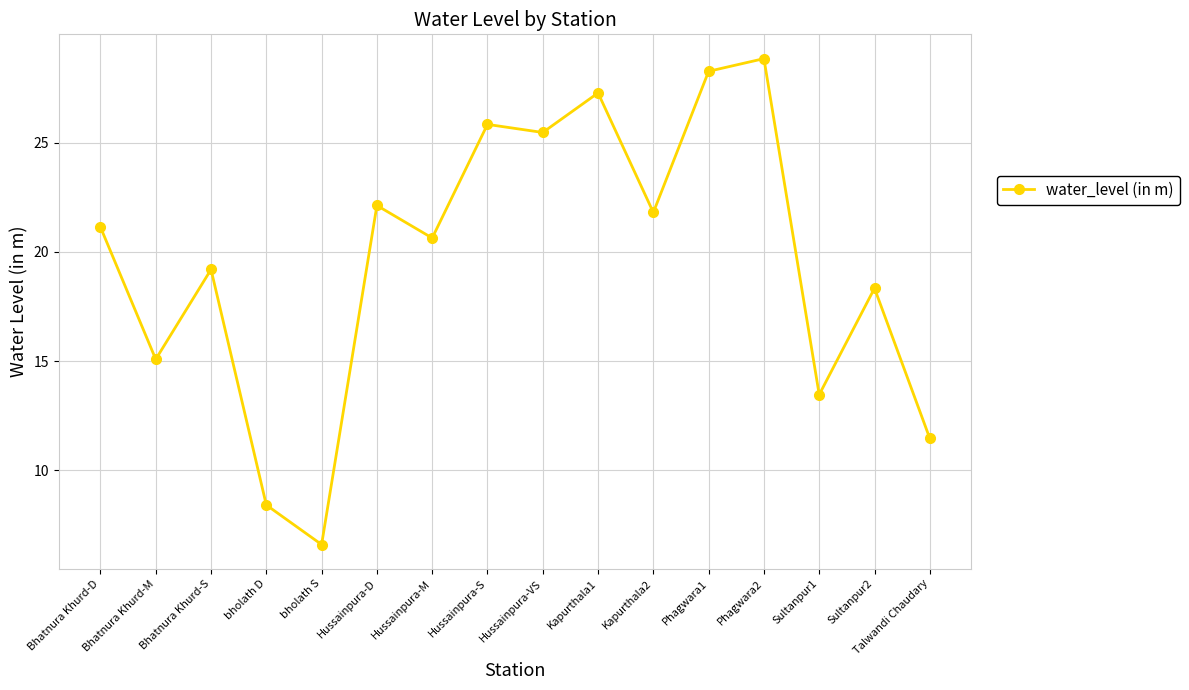

True or false: there are more than 0 points higher than both neighbors.

True